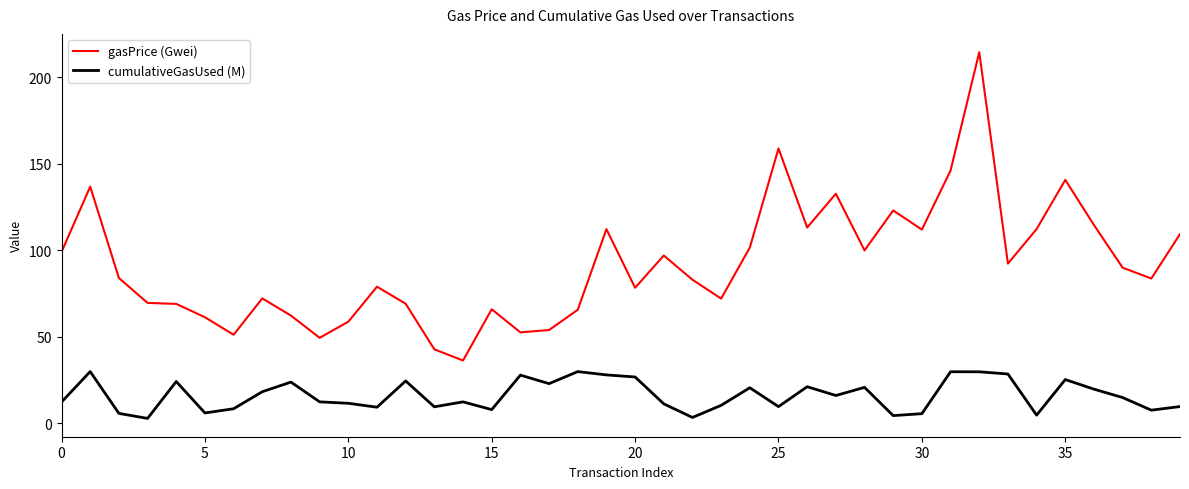

True or false: gasPrice (Gwei) and cumulativeGasUsed (M) intersect in this chart.

False